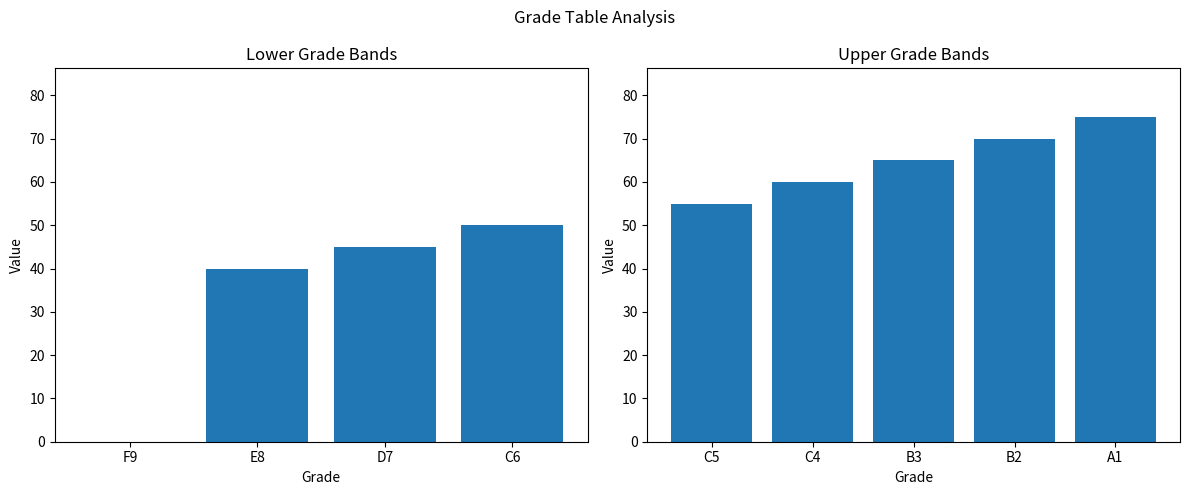

How many series are shown in this chart?

1